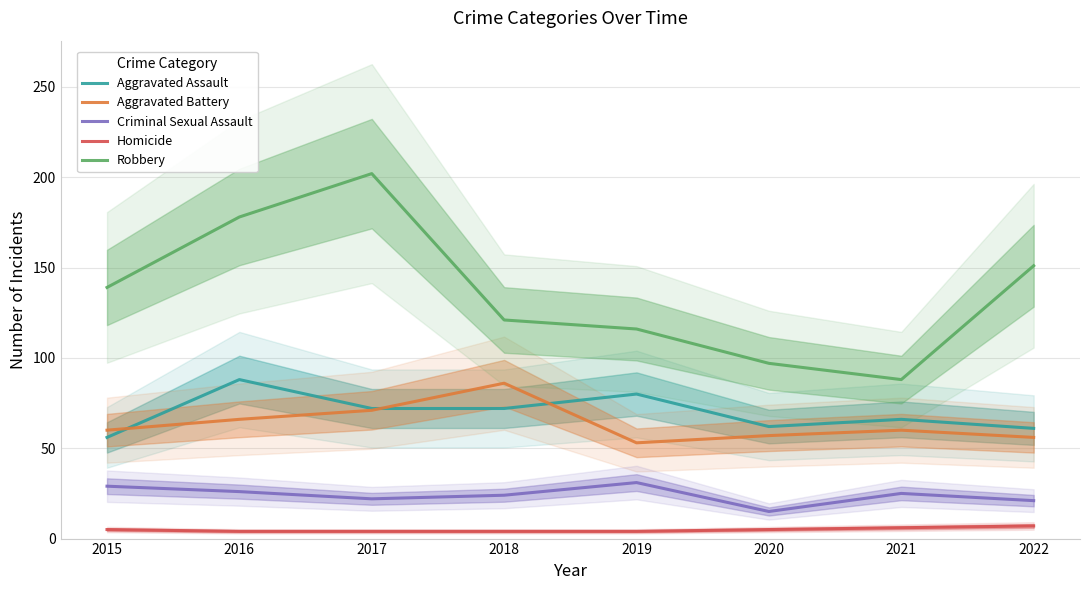

Rank the series by their maximum value, from lowest to highest.

Homicide, Criminal Sexual Assault, Aggravated Battery, Aggravated Assault, Robbery